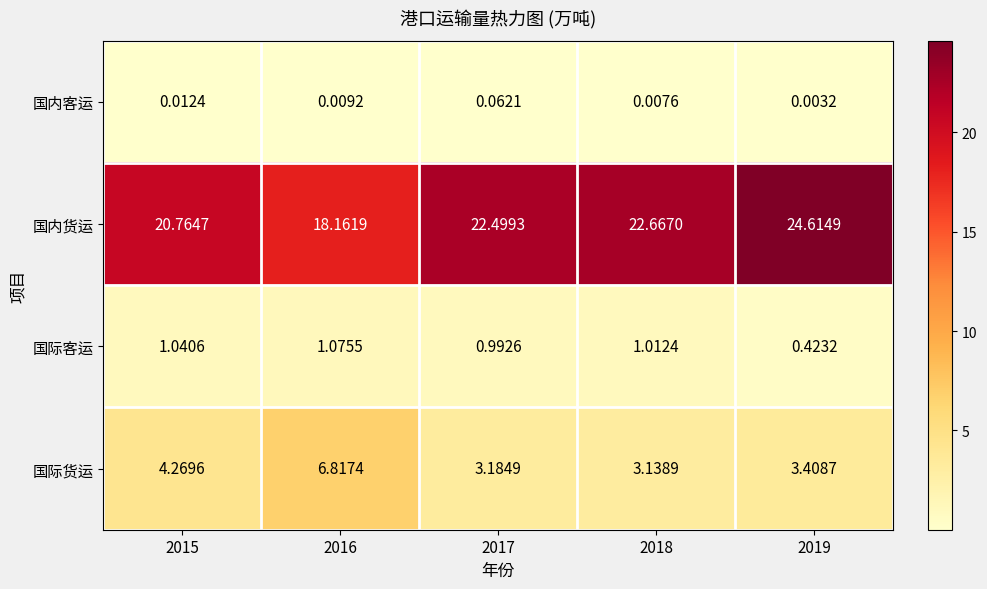

Which series has the largest range (max minus min)?

国内货运